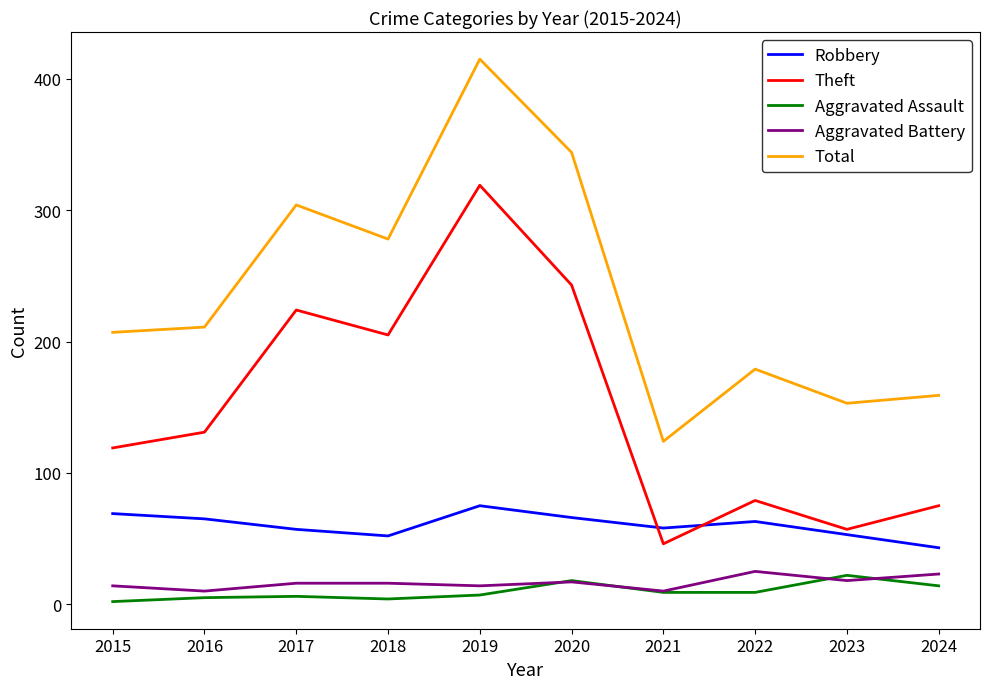

At which label is Total closest to 269?

2018